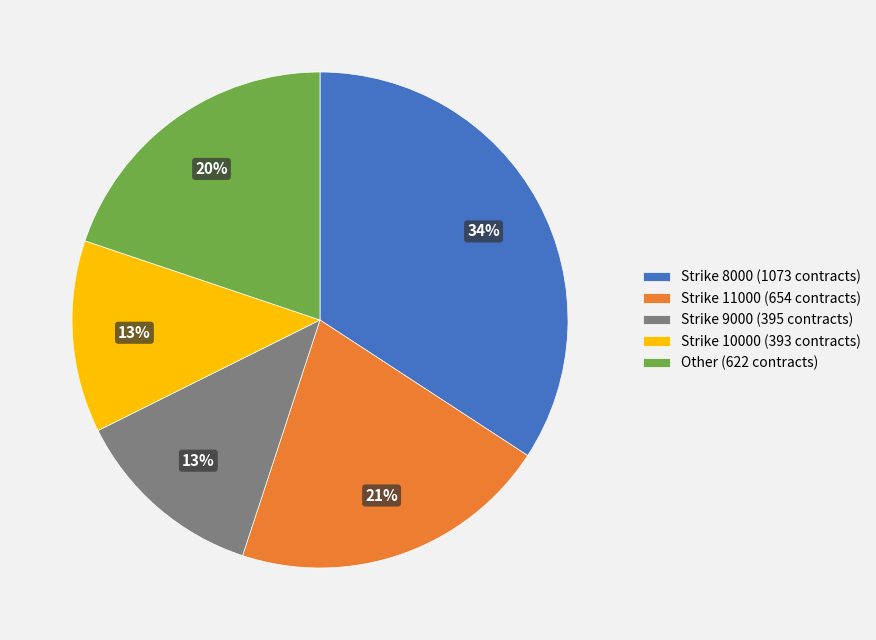

What is the largest slice in the pie chart?

Strike 8000 (1073 contracts)